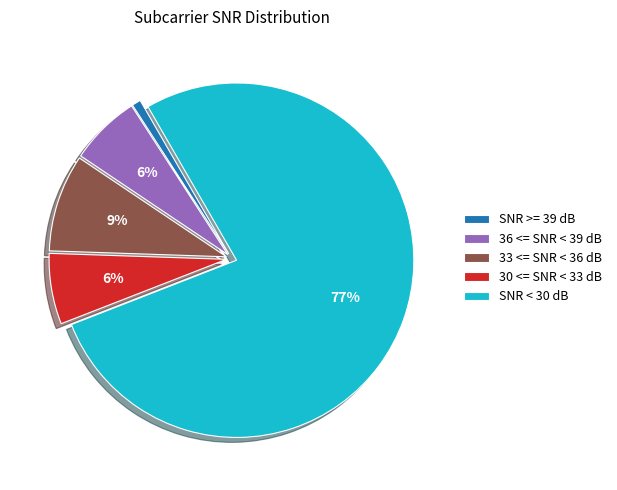

To the nearest percent, what is the average slice percentage?

20%